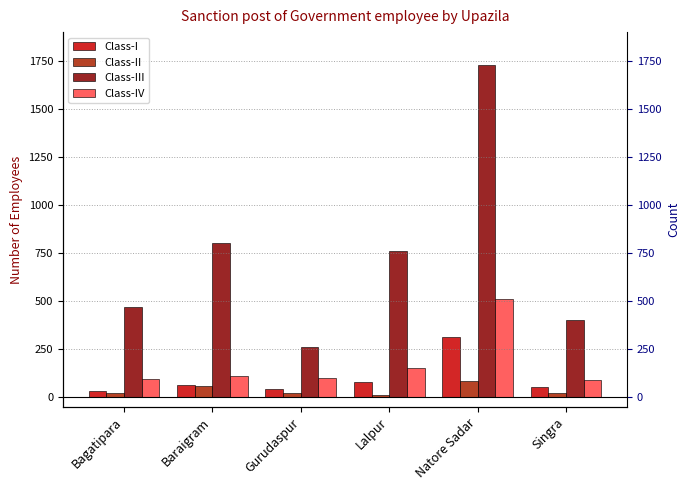

Is the value of Class-II at Natore Sadar greater than the value of Class-IV at Baraigram?

No